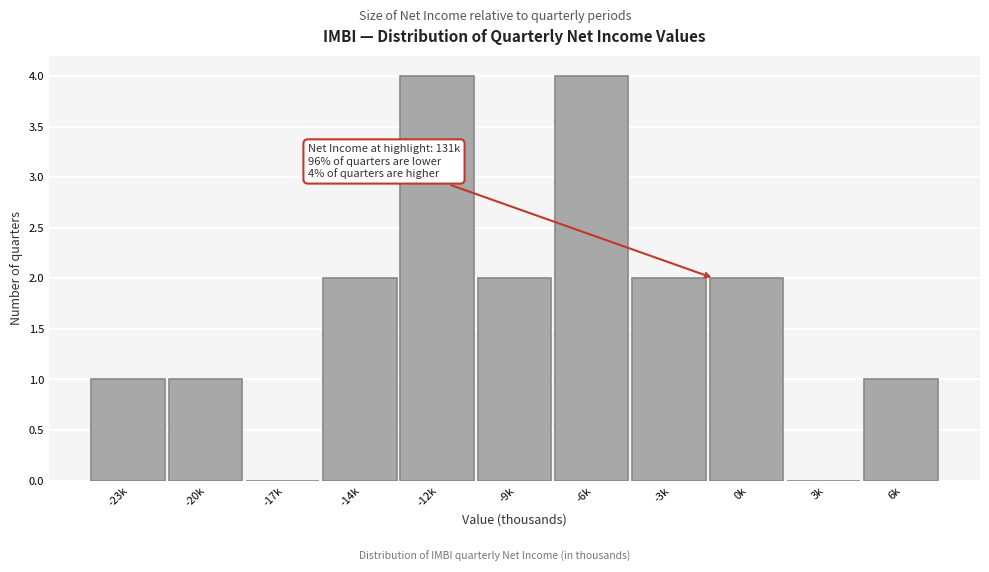

Reading left to right, what are all the values shown in this chart?

-23k=1	-20k=1	-17k=0	-14k=2	-12k=4	-9k=2	-6k=4	-3k=2	0k=2	3k=0	6k=1